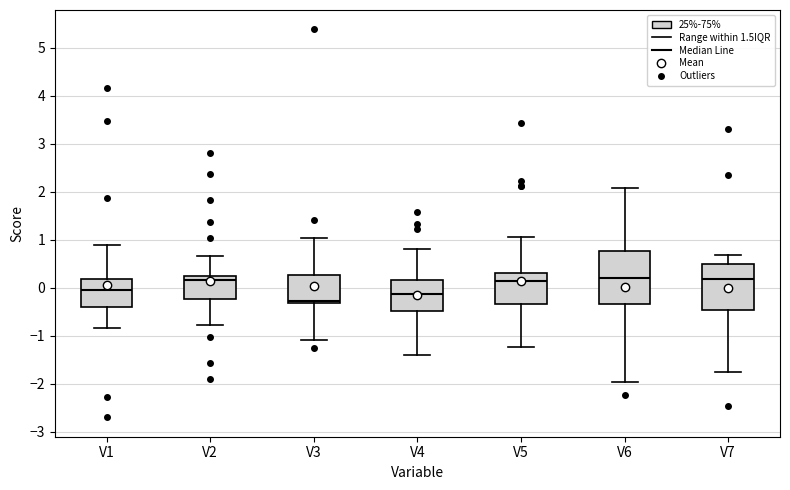

Reading left to right, read every box against the y-axis: the position of its median line, the range the box covers, and the ends of its whiskers. The values are not printed on the chart, so give them approximately, as read against the axis.

V1: median 0.0, box -0.4 to 0.2, whiskers -0.8 to 0.9
V2: median 0.2 (just below the box's upper edge), box -0.2 to 0.2, whiskers -0.8 to 0.7
V3: median -0.3 (just above the box's lower edge), box -0.3 to 0.3, whiskers -1.1 to 1.0
V4: median -0.1, box -0.5 to 0.2, whiskers -1.4 to 0.8
V5: median 0.1, box -0.3 to 0.3, whiskers -1.2 to 1.1
V6: median 0.2, box -0.3 to 0.8, whiskers -2.0 to 2.1
V7: median 0.2, box -0.5 to 0.5, whiskers -1.8 to 0.7